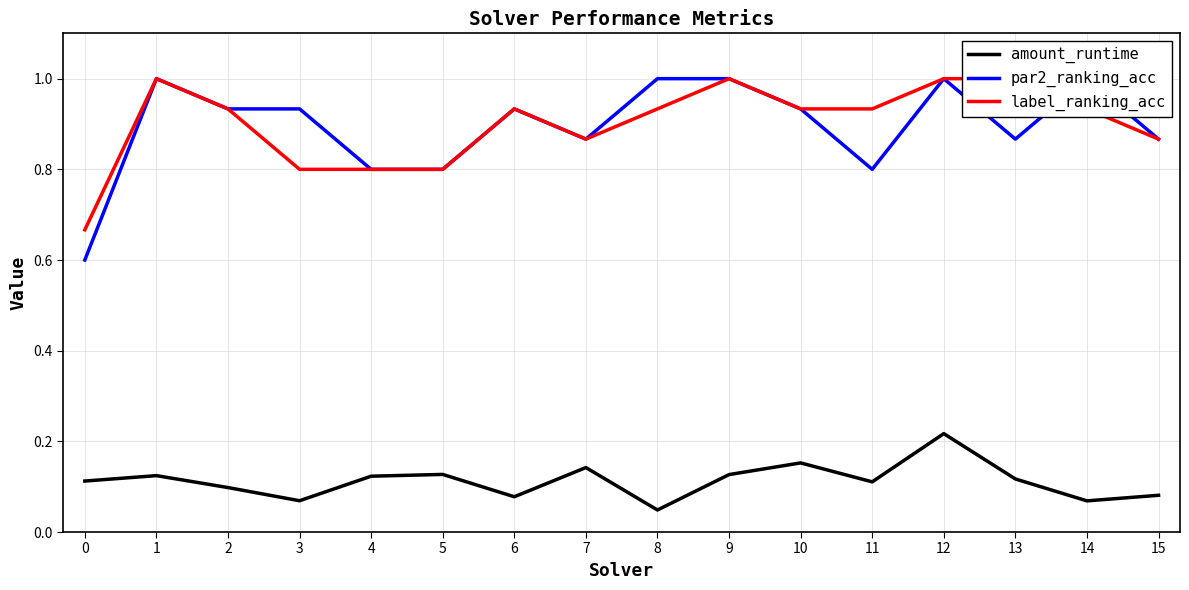

What are all the series names shown in the legend?

amount_runtime, par2_ranking_acc, label_ranking_acc